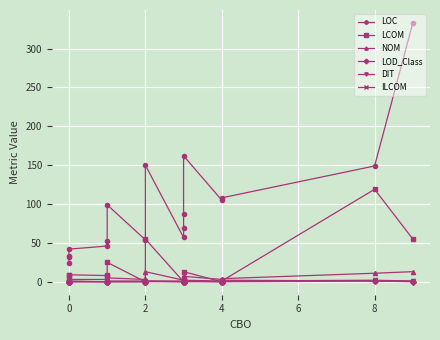

Does the chart display data point markers on the line(s)?

Yes